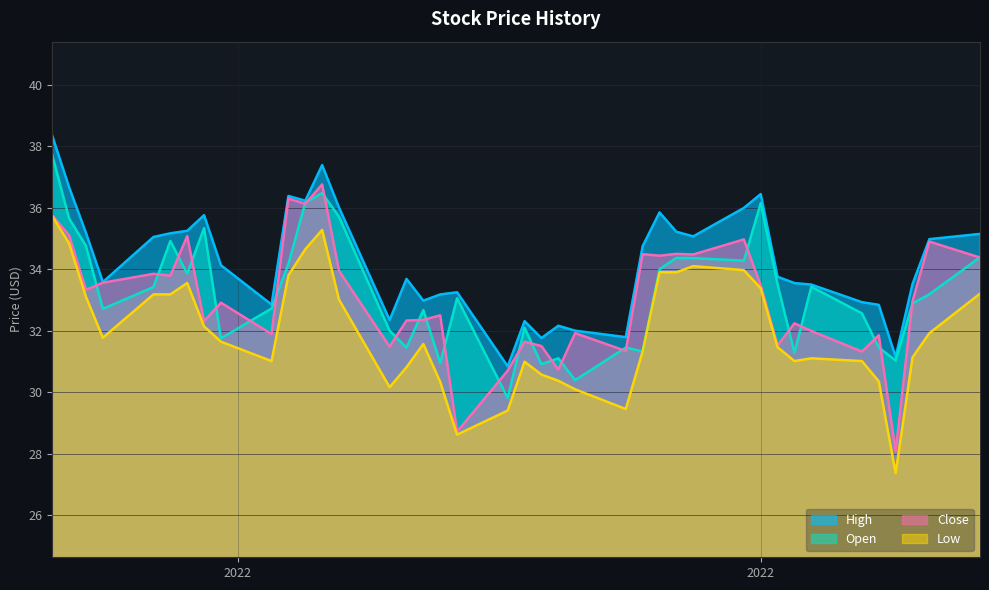

Which category has the highest value in the Close series?

2022-10-06